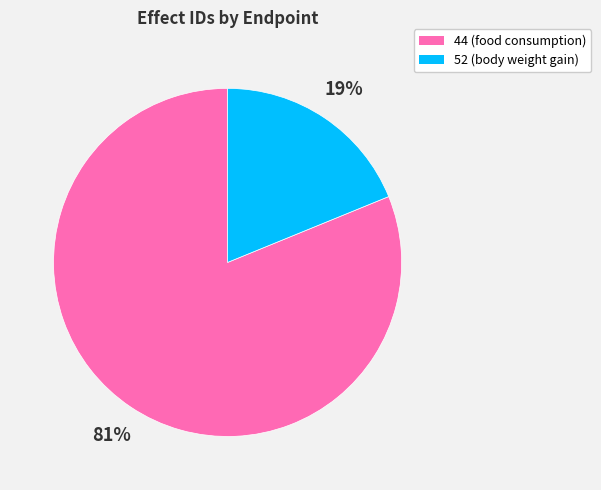

Rank the categories by value from highest to lowest.

44, 52